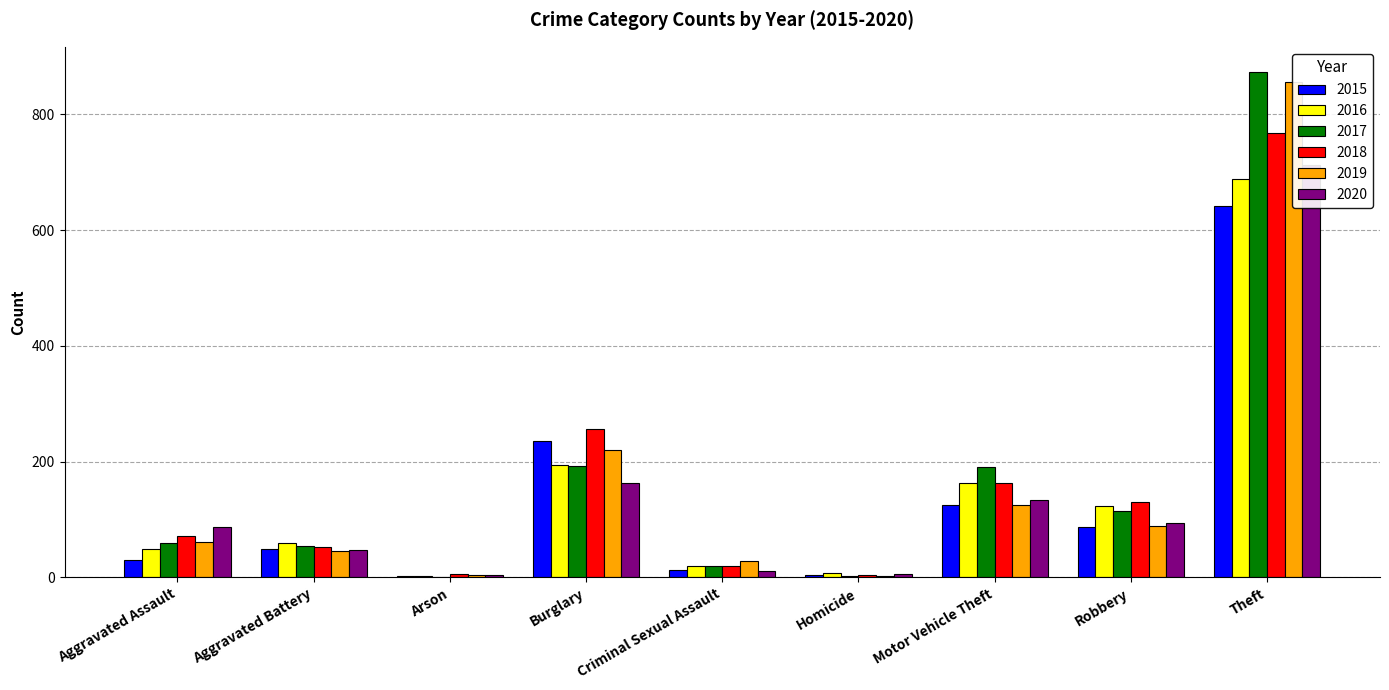

What is the sum of the 2015 values at Homicide and Theft?

645